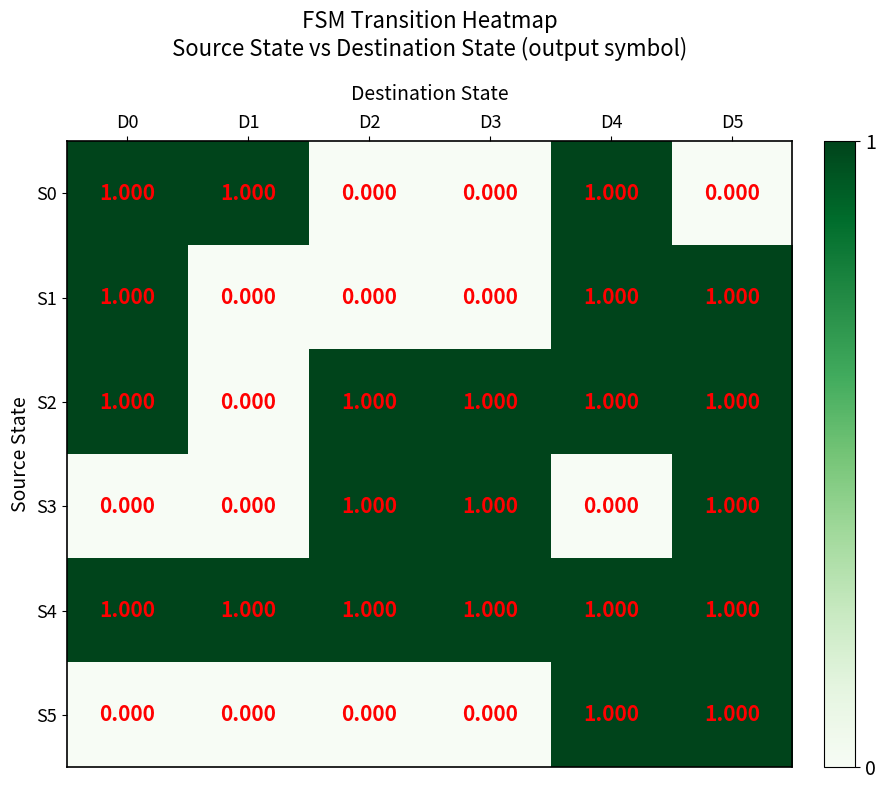

At how many categories does at least one series exceed 0?

6